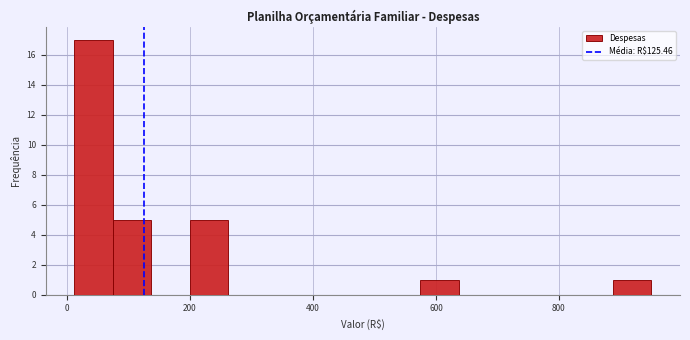

Around what value on the x-axis is the tallest bar? Give the approximate position of its centre, as read against the axis.

40